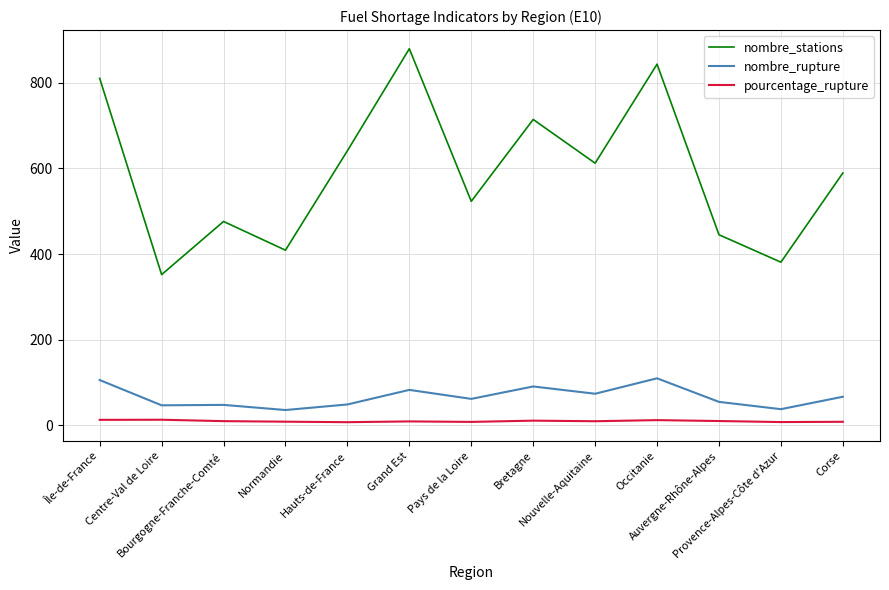

What position from the right is Grand Est?

8